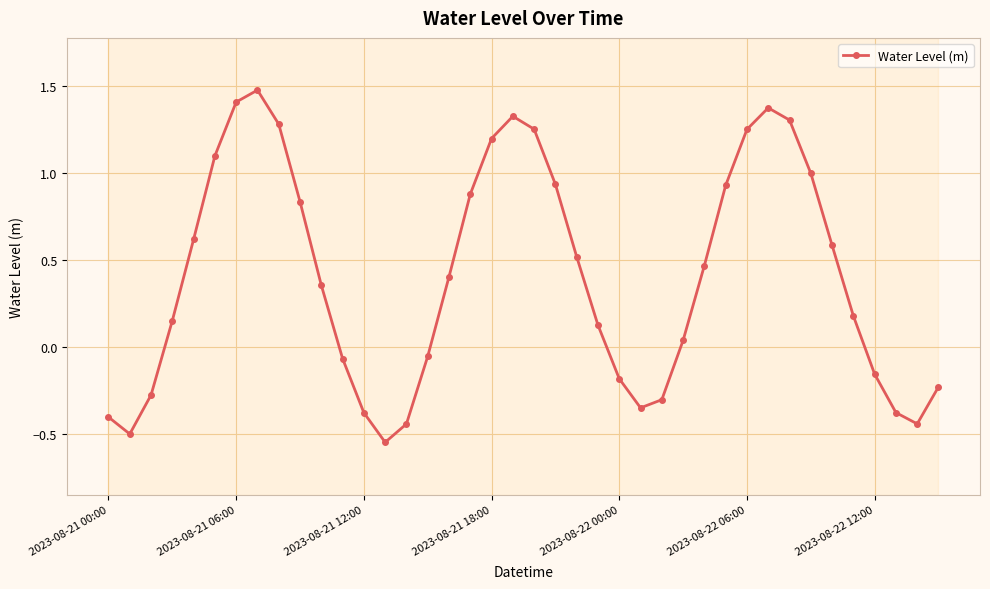

How many positive values are there?

25